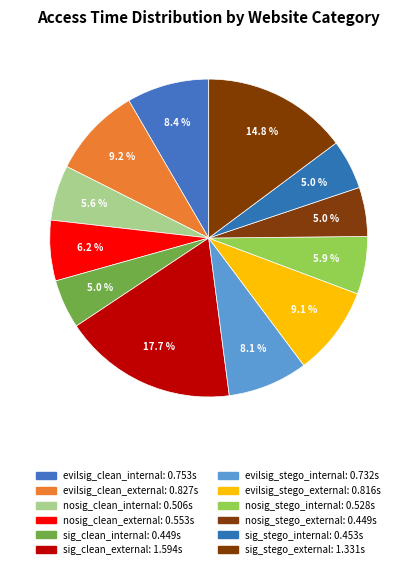

How many segments does this pie chart have?

12